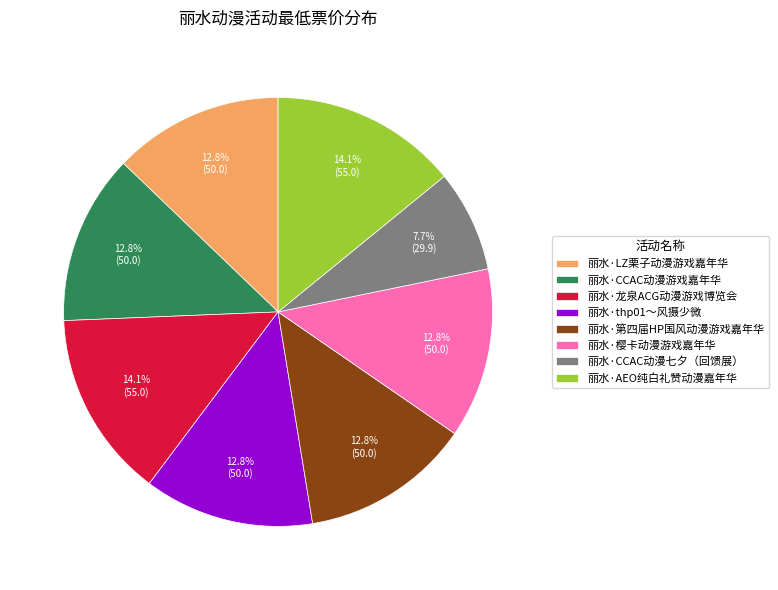

What is the smallest slice in the pie chart?

丽水·CCAC动漫七夕（回馈展）